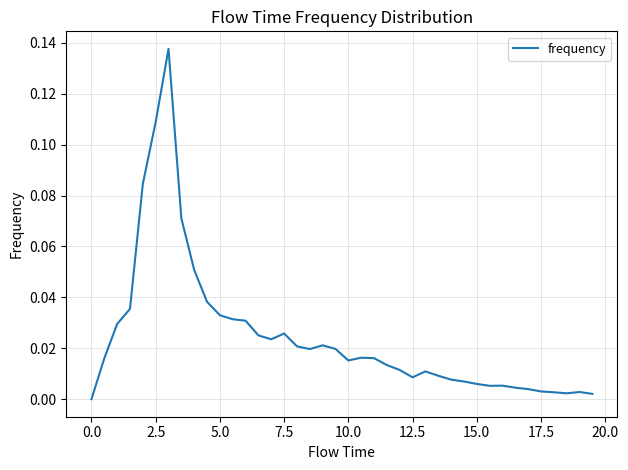

How many series are shown in this chart?

1